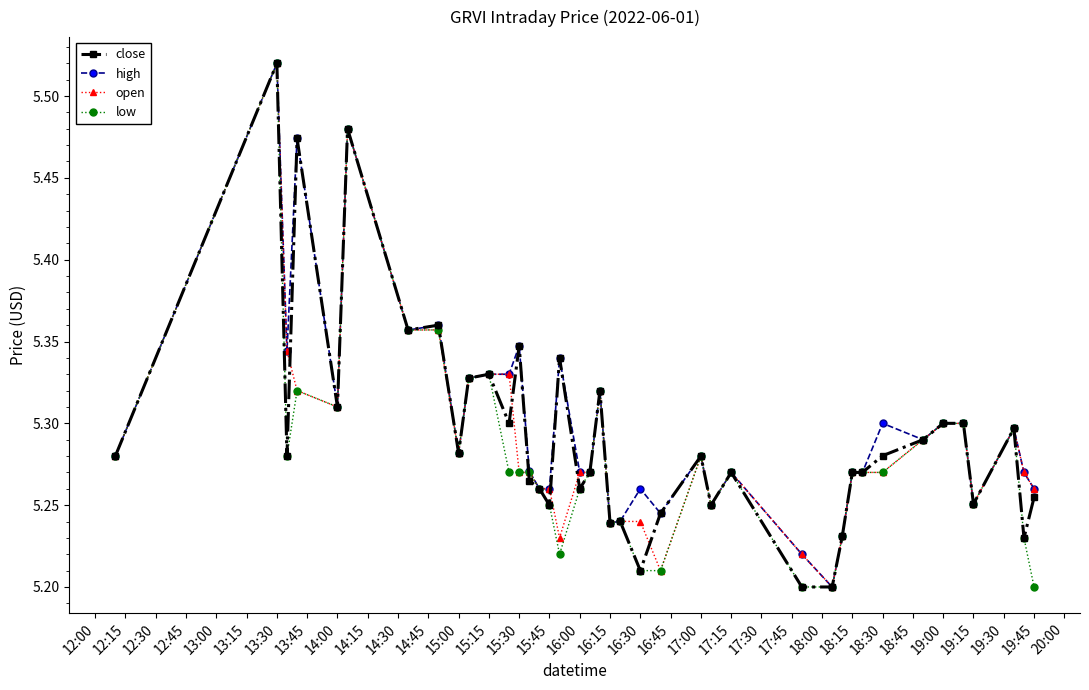

What is the sum of all open values?

211.5